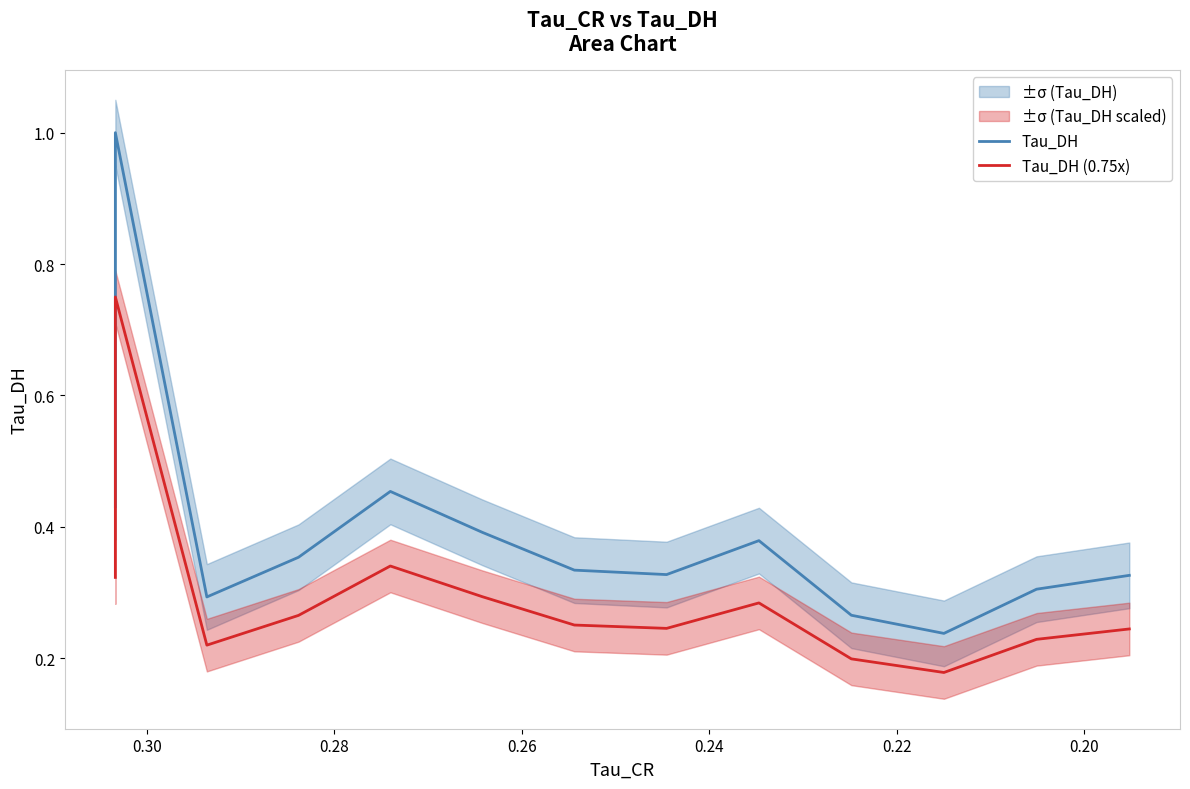

Count the Tau_DH values in the range 0 to 1.

13